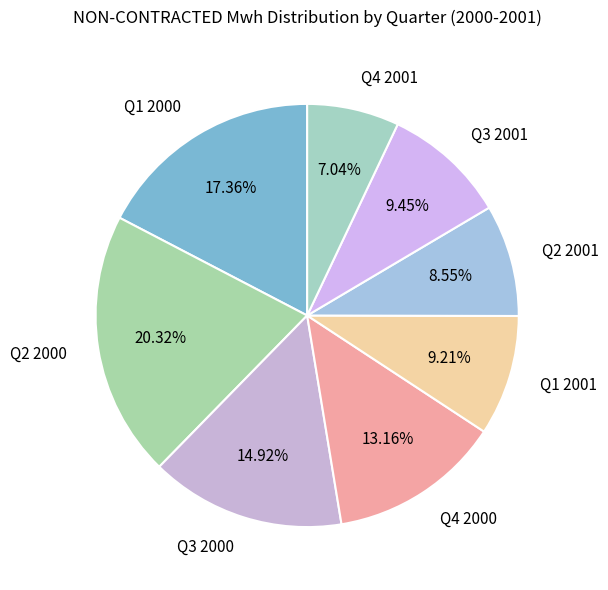

Is the sum of Q4 2001 and Q3 2001 greater than half?

No